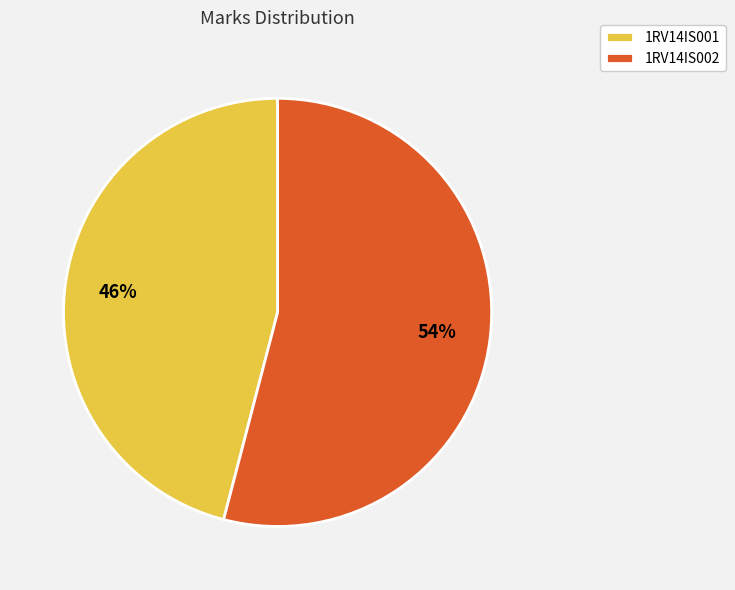

What is the ratio of the value at 1RV14IS002 to the value at 1RV14IS001?

1.2